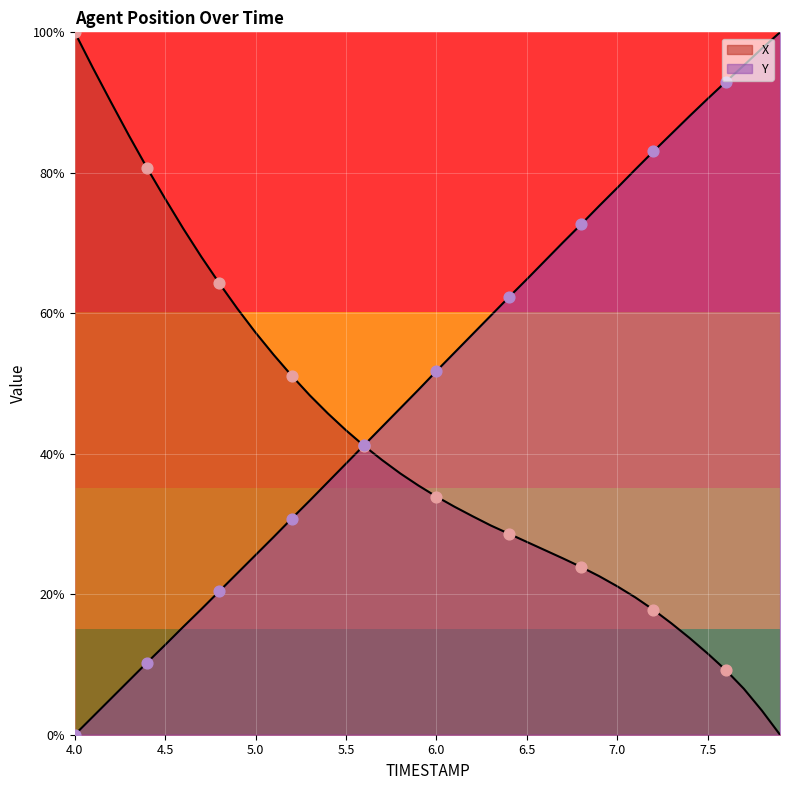

Which series contains the highest Y value?

X